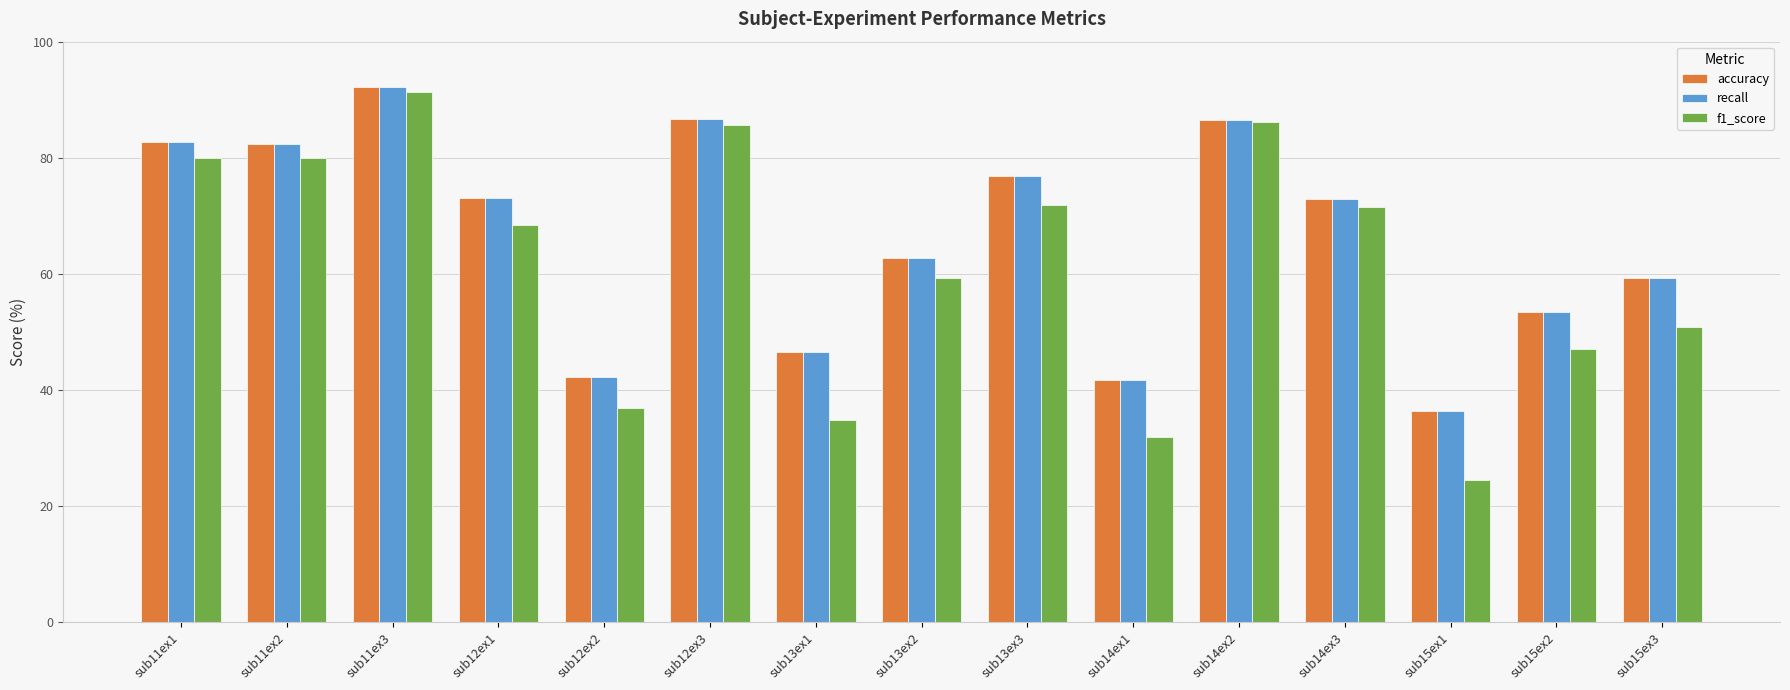

What is the average value of the accuracy series?

66.4